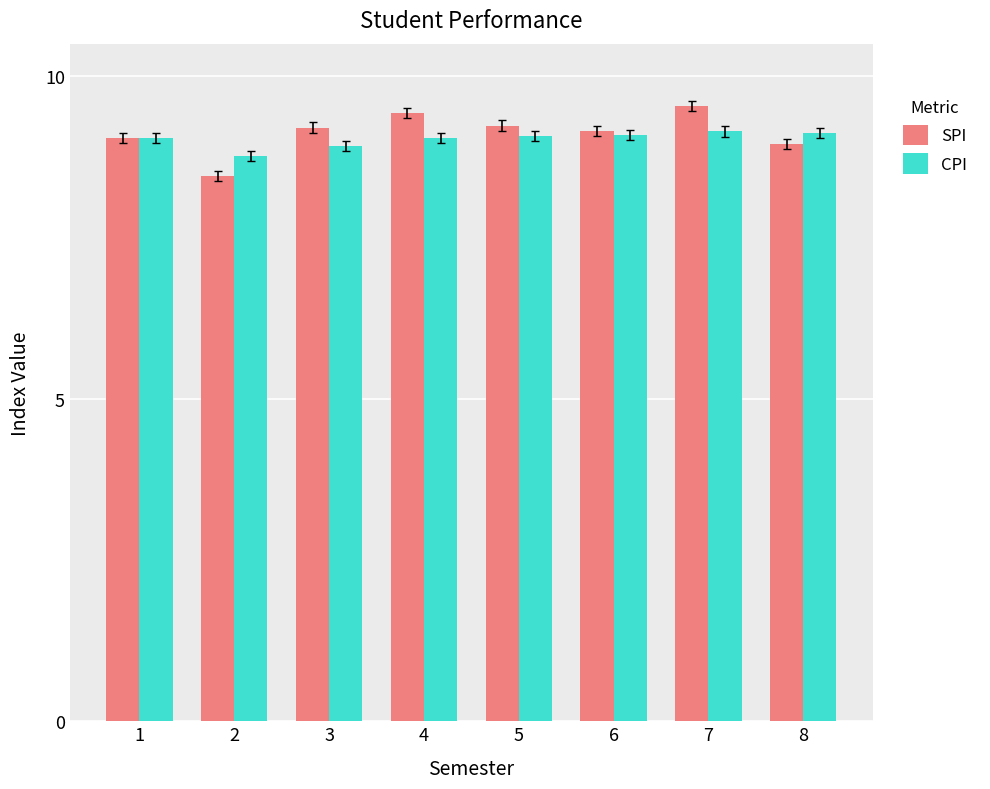

Which series has the largest total across all categories?

SPI